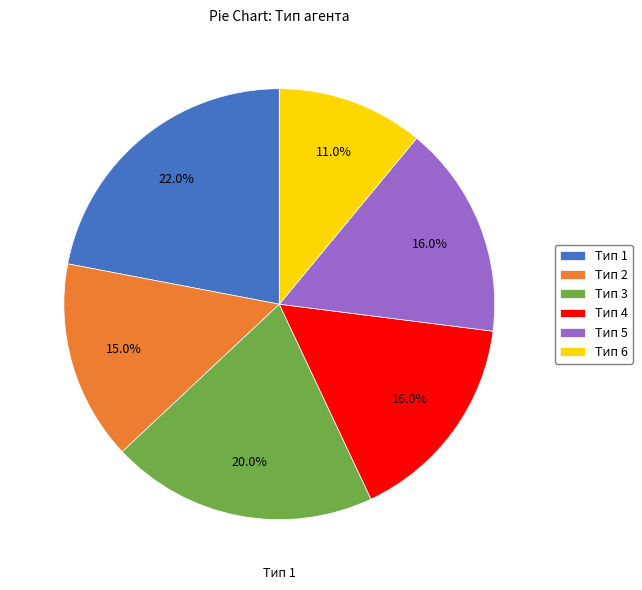

Does Тип 5 account for over 50% of the chart?

No